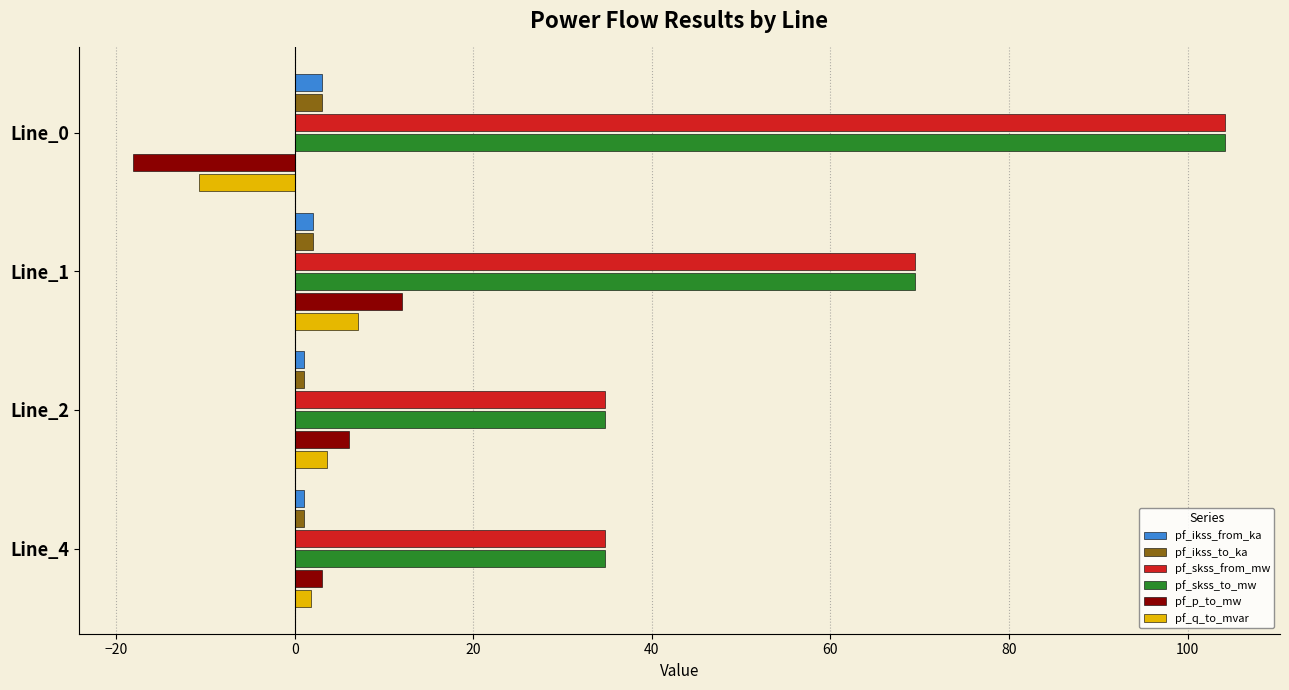

Is it true that pf_p_to_mw equals -9.0 at Line_0?

False